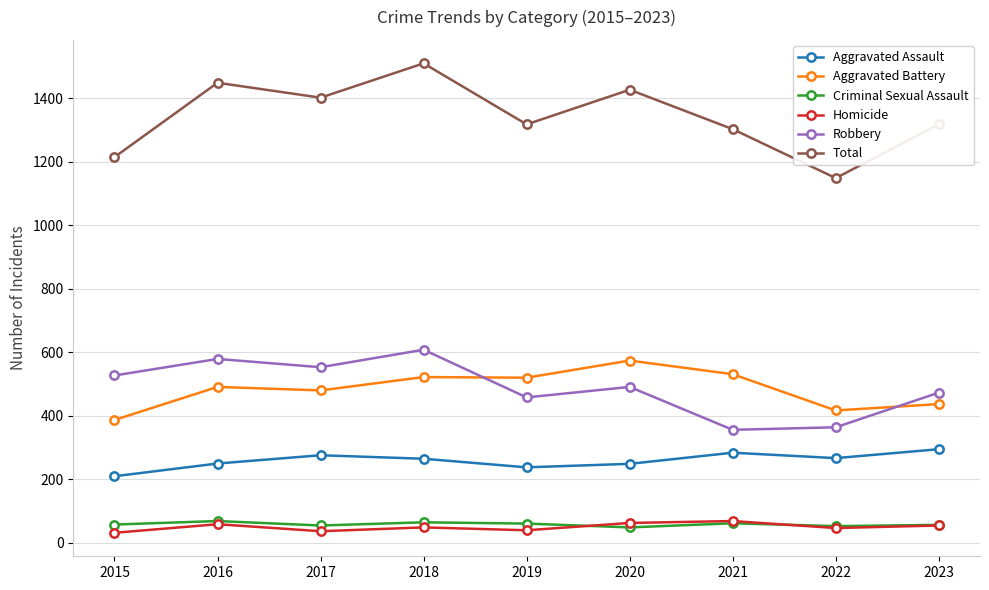

What is the greatest value displayed?

1509